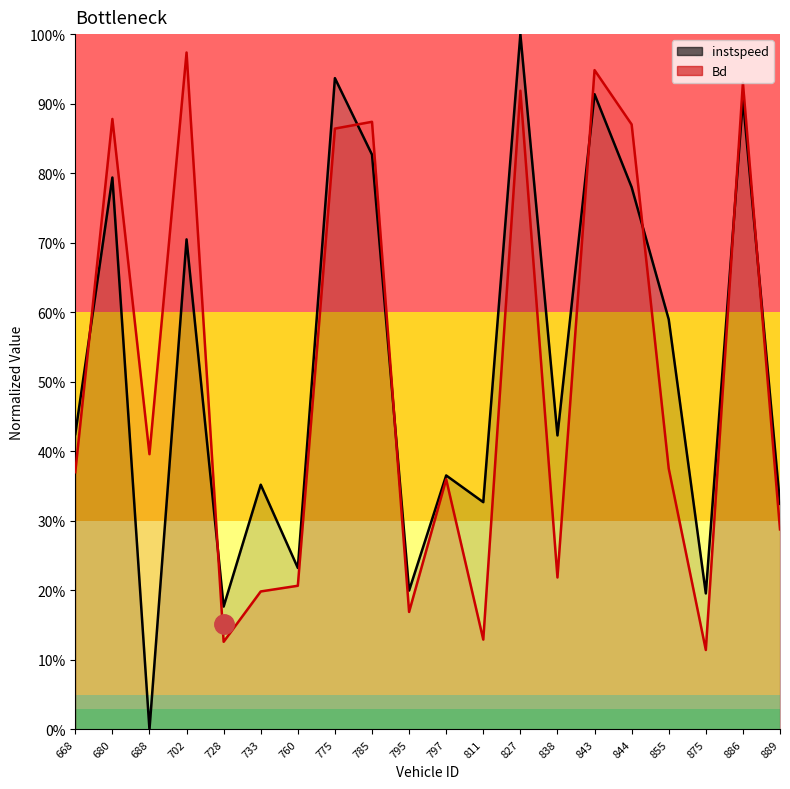

Between 775 and 889, which series saw the biggest shift?

instspeed